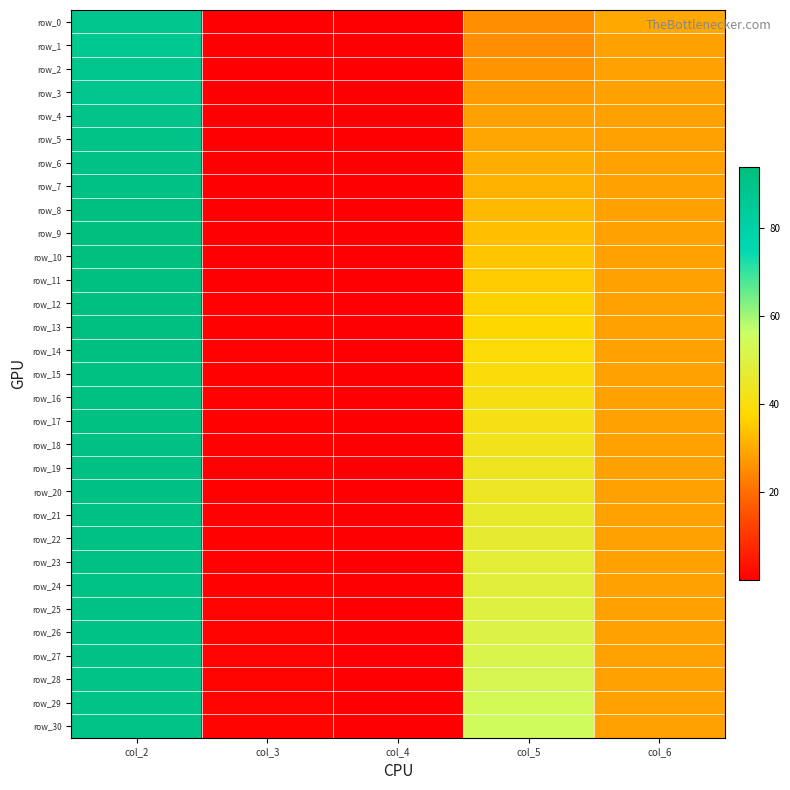

At which category is the sum across all series the highest?

col_2